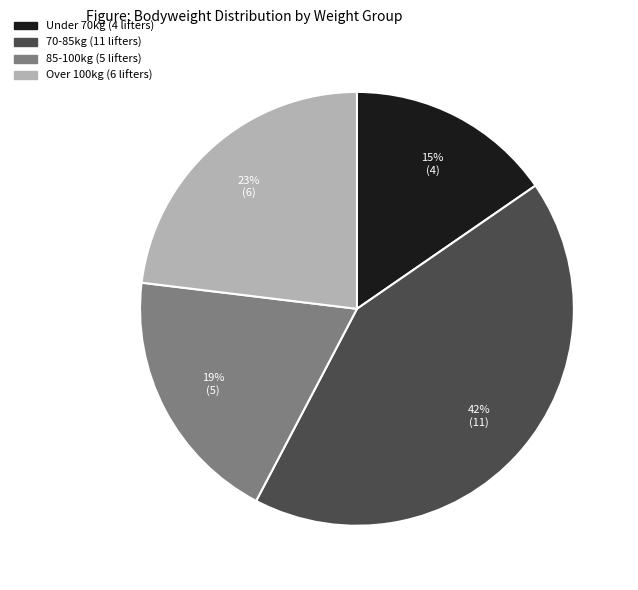

Is there a majority slice in this chart?

No